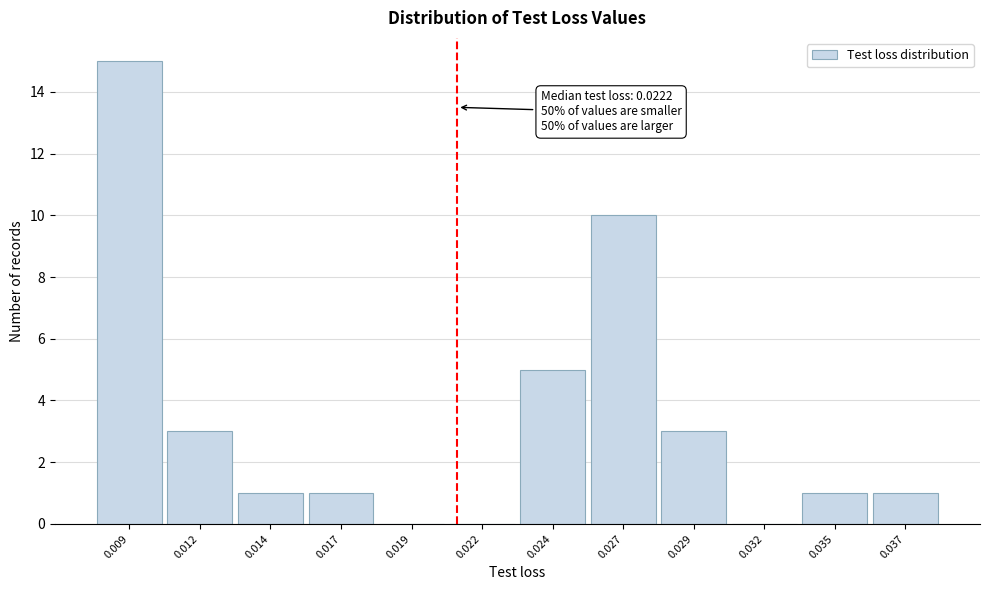

Reading right to left, extract all data points from this chart.

0.037=1	0.035=1	0.032=0	0.029=3	0.027=10	0.024=5	0.022=0	0.019=0	0.017=1	0.014=1	0.012=3	0.009=15